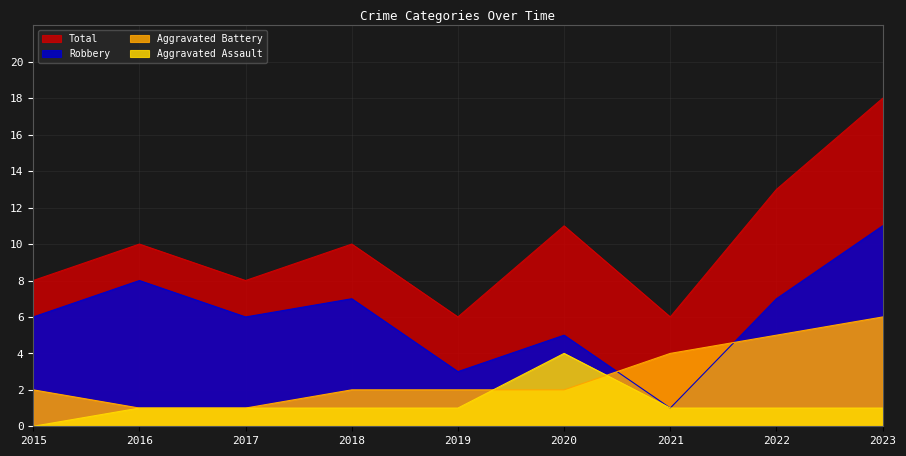

How many lines are shown in the chart?

4